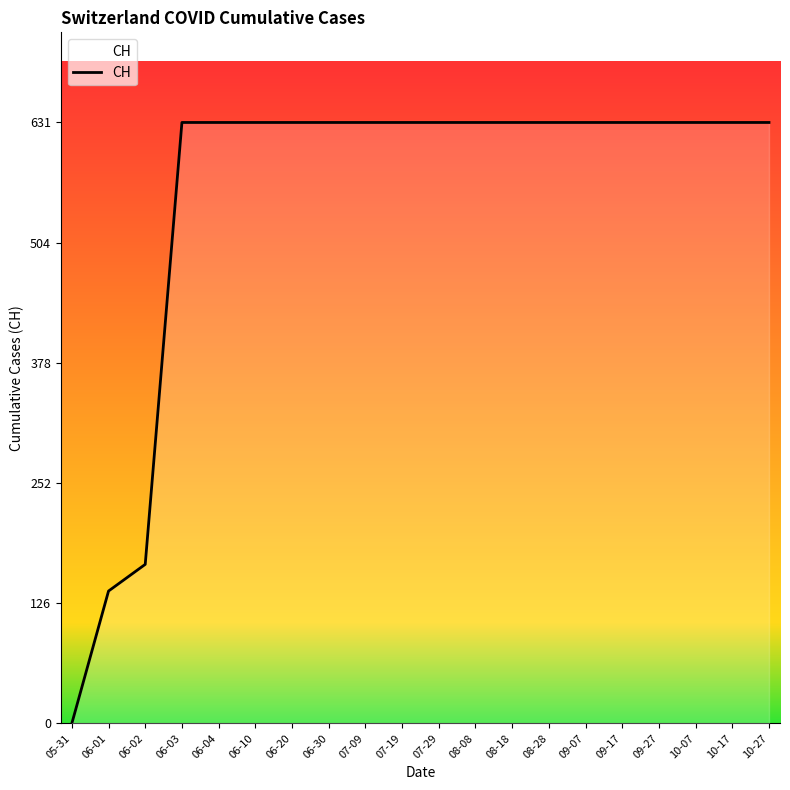

Is it true that the value at 07-19 is 631?

True